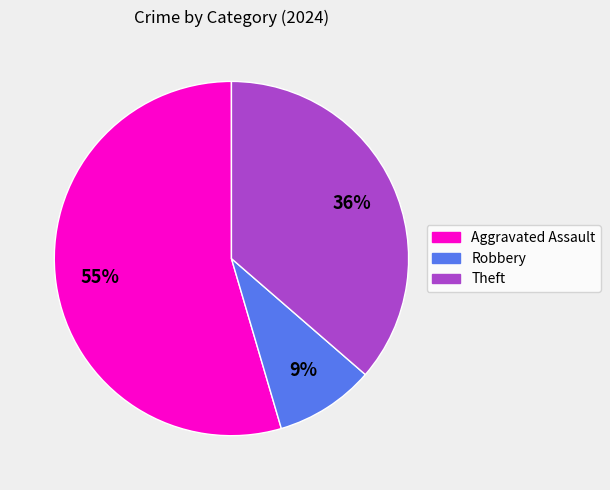

To the nearest percent, what is the combined percentage of Aggravated Assault and Robbery?

64%